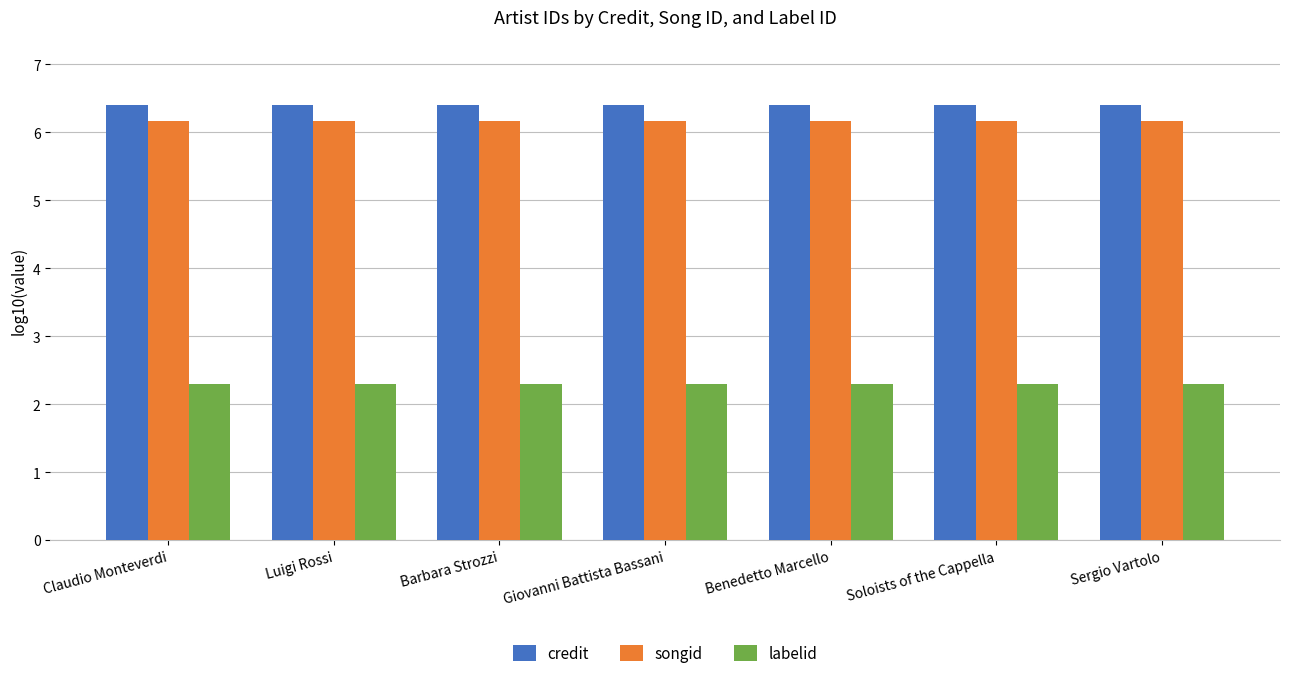

Reading right to left, what are all the values shown in this chart?

credit: Sergio Vartolo=6.4	Soloists of the Cappella=6.4	Benedetto Marcello=6.4	Giovanni Battista Bassani=6.4	Barbara Strozzi=6.4	Luigi Rossi=6.4	Claudio Monteverdi=6.4
songid: Sergio Vartolo=6.2	Soloists of the Cappella=6.2	Benedetto Marcello=6.2	Giovanni Battista Bassani=6.2	Barbara Strozzi=6.2	Luigi Rossi=6.2	Claudio Monteverdi=6.2
labelid: Sergio Vartolo=2.3	Soloists of the Cappella=2.3	Benedetto Marcello=2.3	Giovanni Battista Bassani=2.3	Barbara Strozzi=2.3	Luigi Rossi=2.3	Claudio Monteverdi=2.3